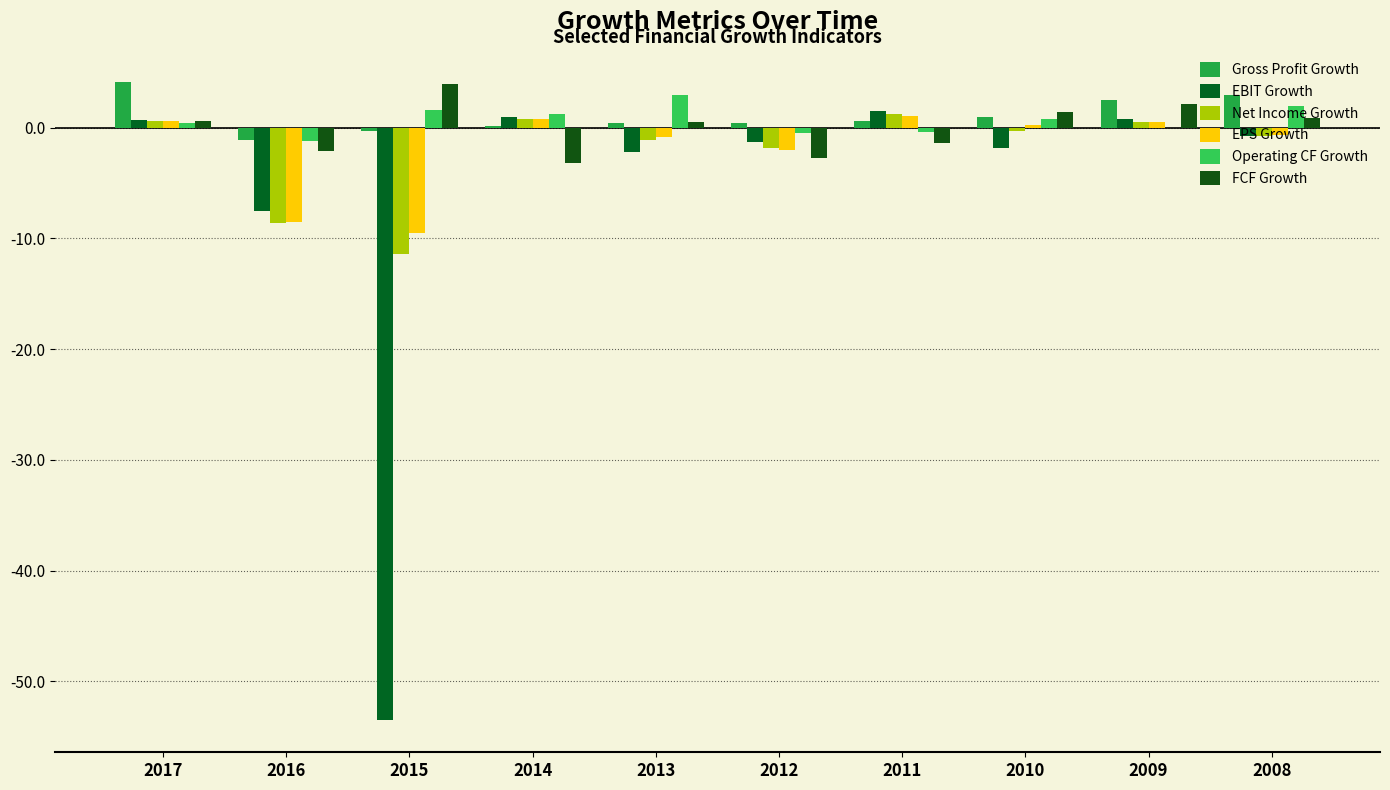

At which label is EPS Growth closest to -4?

2012